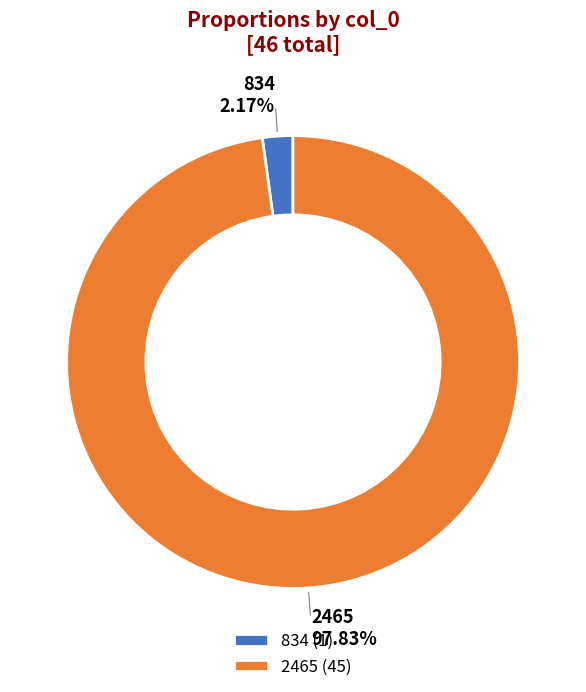

Rank the categories by value from highest to lowest.

2465, 834